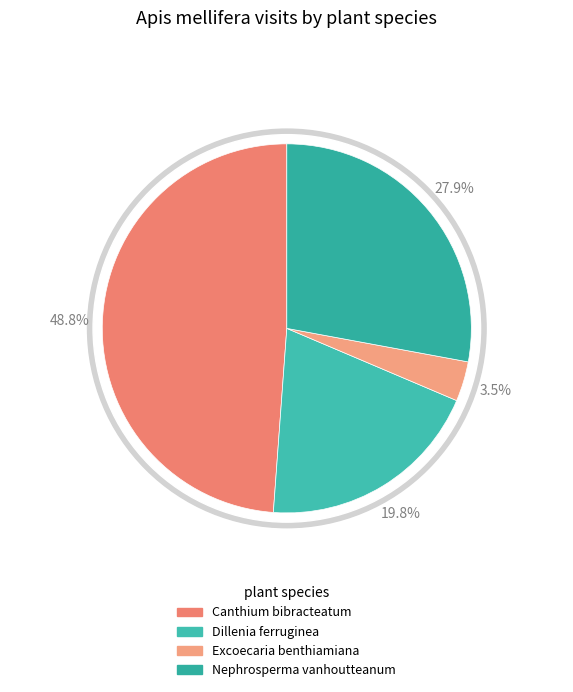

True or false: Roscheria melanochaetes accounts for 1% of the total.

False